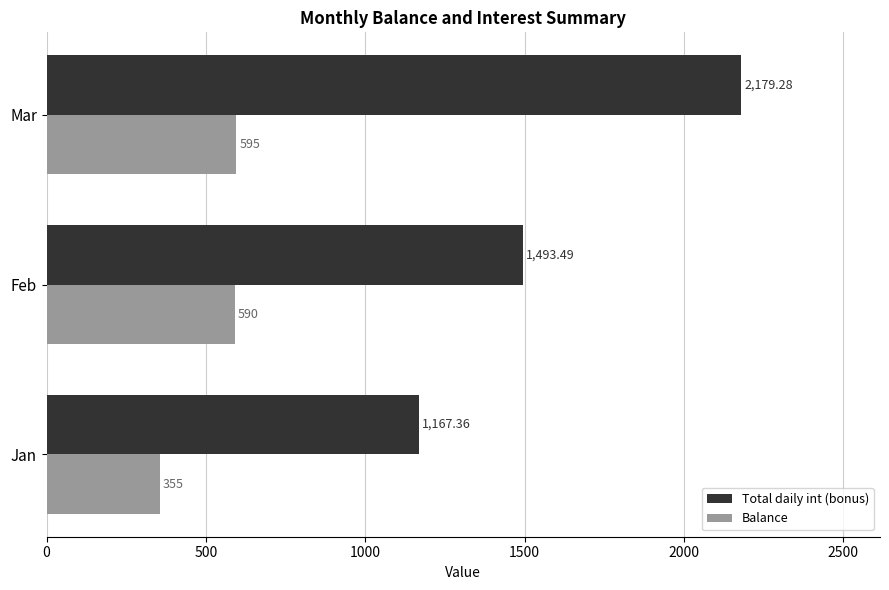

Which series changed the most between Feb and Mar?

Total daily int (bonus)